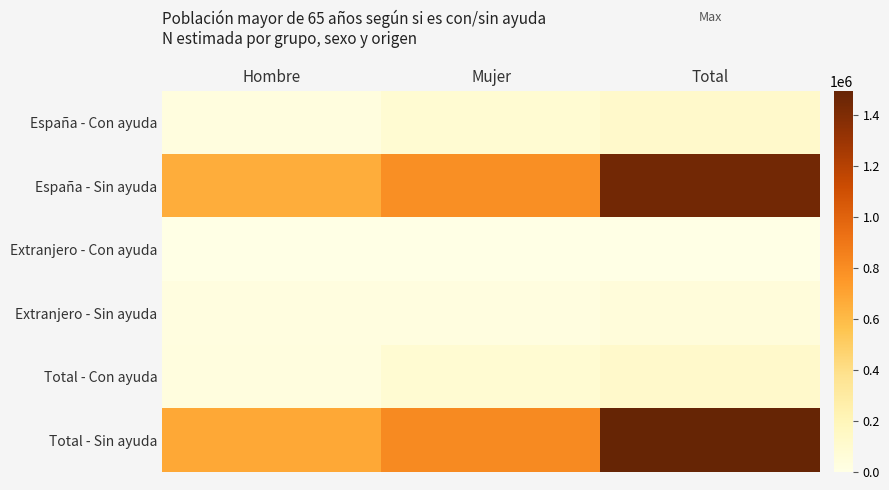

At which category does the chart reach its peak across all series?

Total